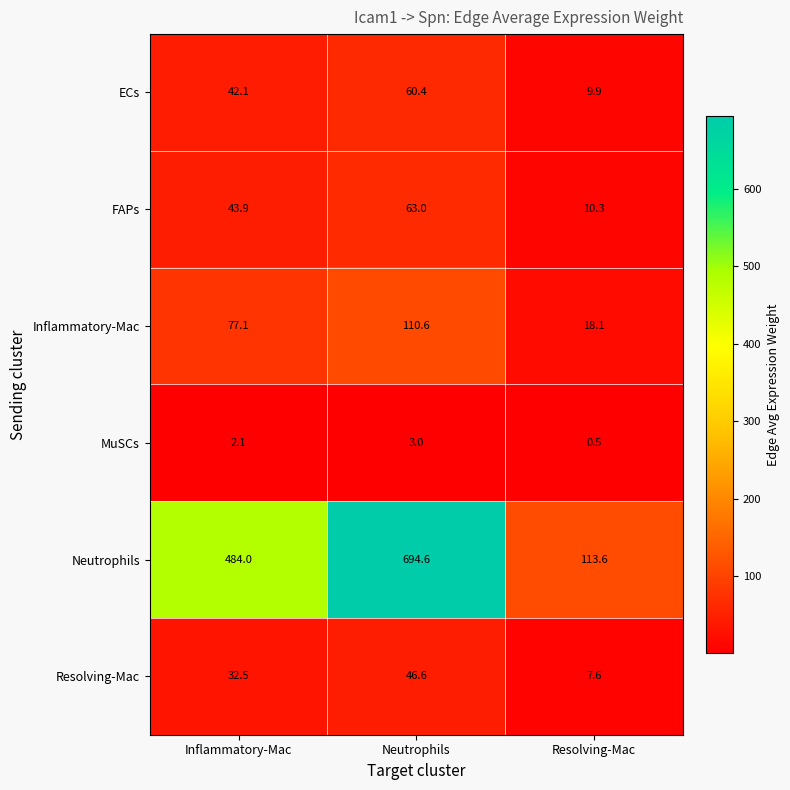

Reading right to left, what are all the values shown in this chart?

ECs: 9.9	60.4	42.1
FAPs: 10.3	63.0	43.9
Inflammatory-Mac: 18.1	110.6	77.1
MuSCs: 0.5	3.0	2.1
Neutrophils: 113.6	694.6	484.0
Resolving-Mac: 7.6	46.6	32.5